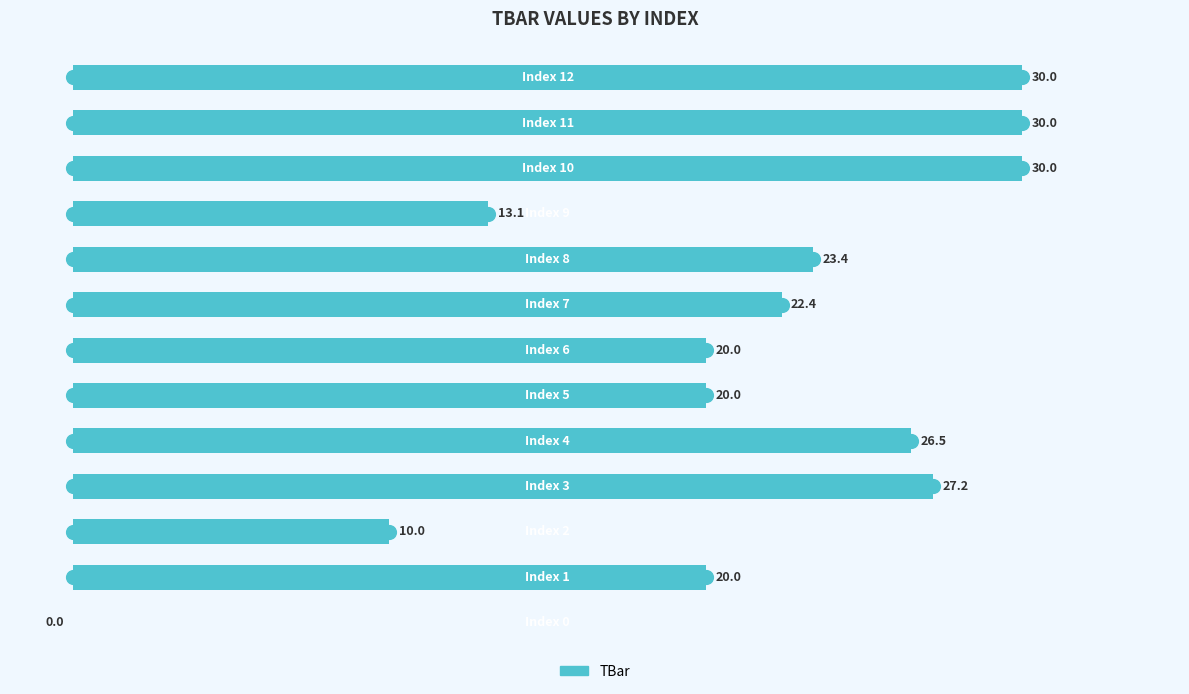

What is the ratio of the value at 10 to the value at 12?

1.0